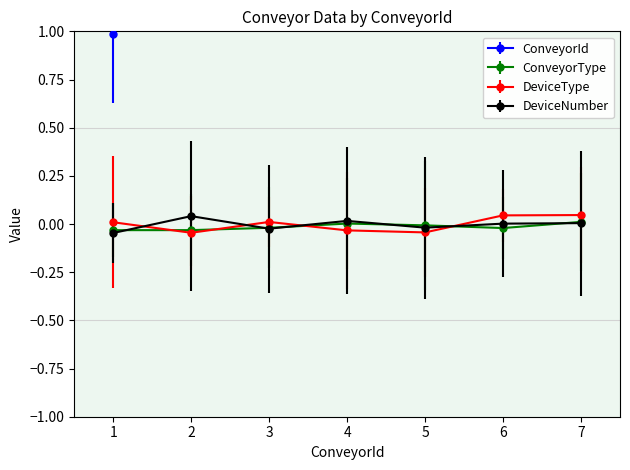

At which category does DeviceNumber reach its first local valley?

3